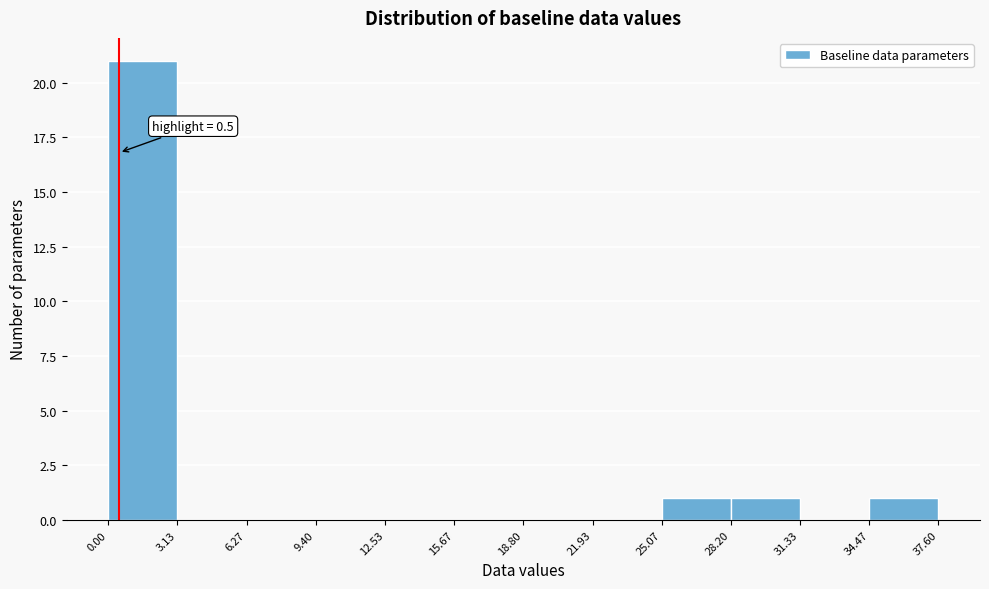

Over which range of the x-axis is the bar tallest?

0.00 to 3.13